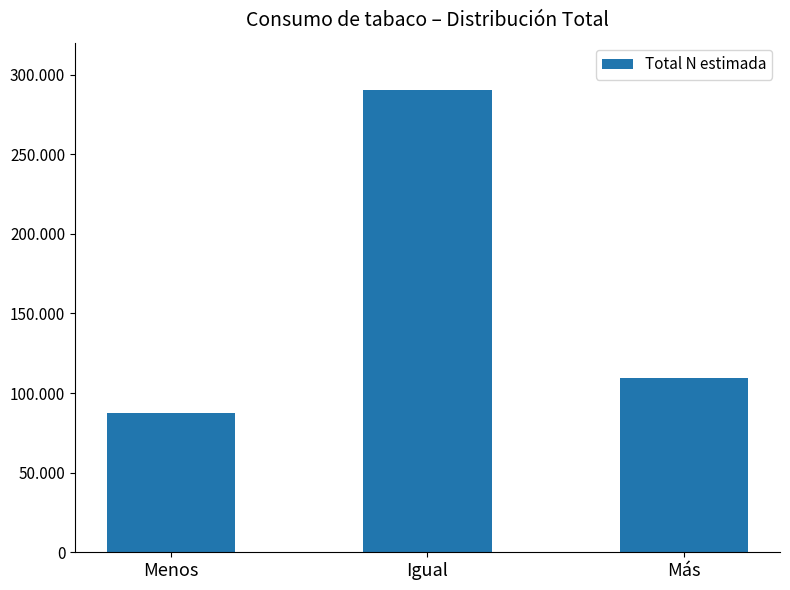

The chart shows a value of 483485 at Igual. True or false?

False